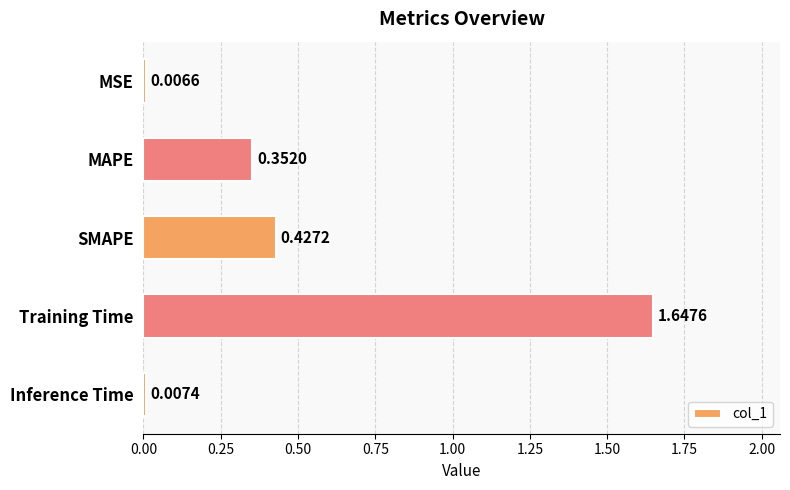

Rank the categories by value from highest to lowest.

Training Time, SMAPE, MAPE, Inference Time, MSE